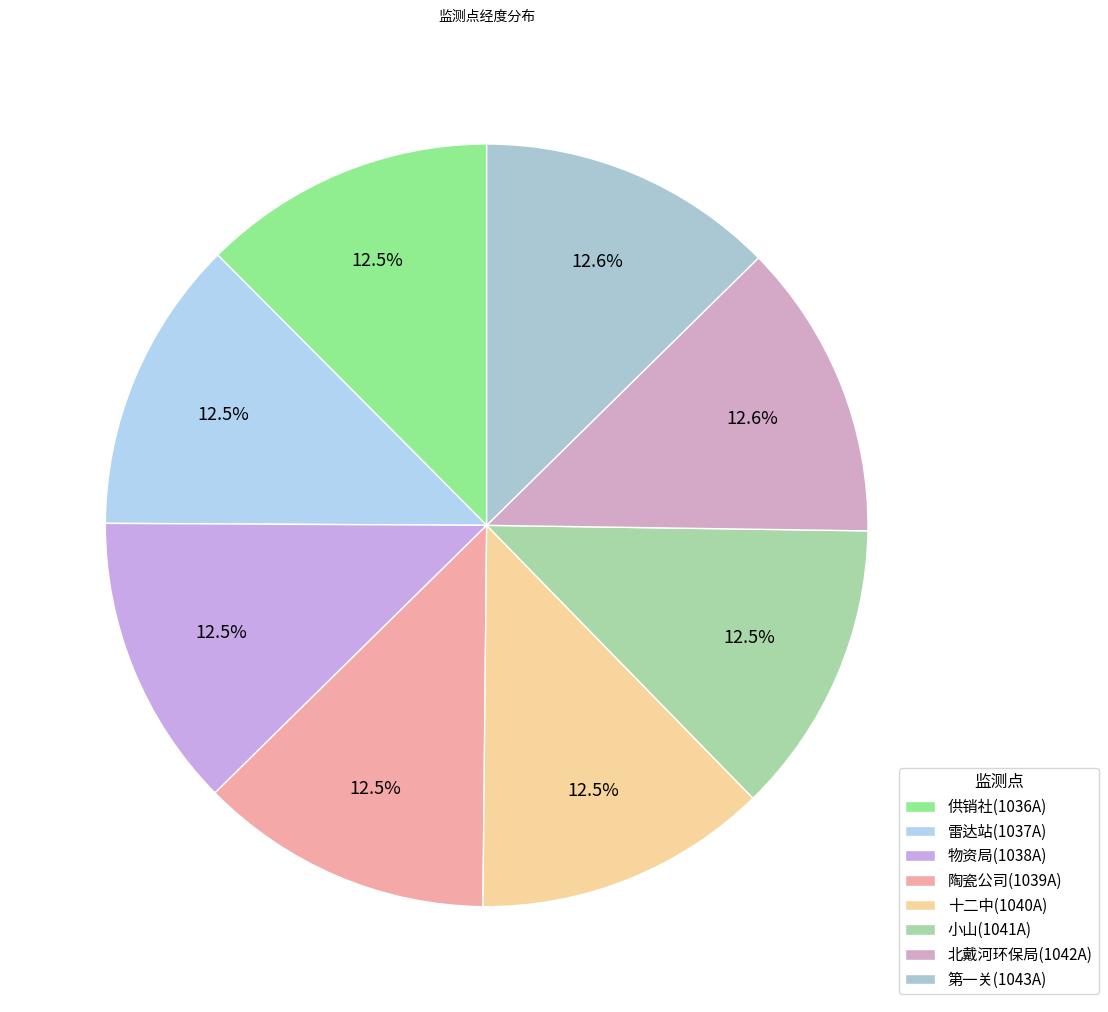

To the nearest percent, what portion does 雷达站(1037A) represent?

12%